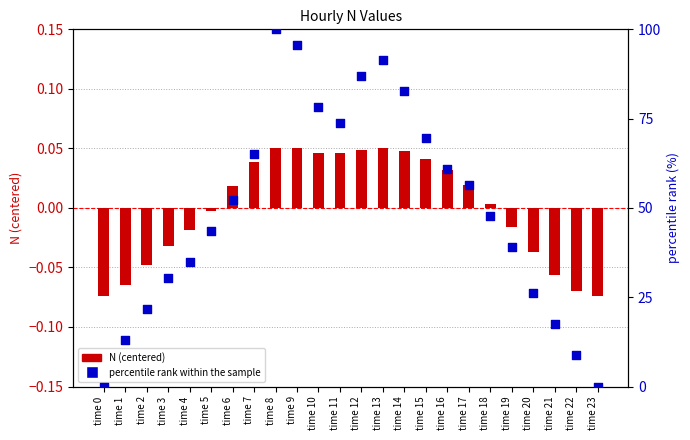

Which series contains the lowest Y value?

N (centered)